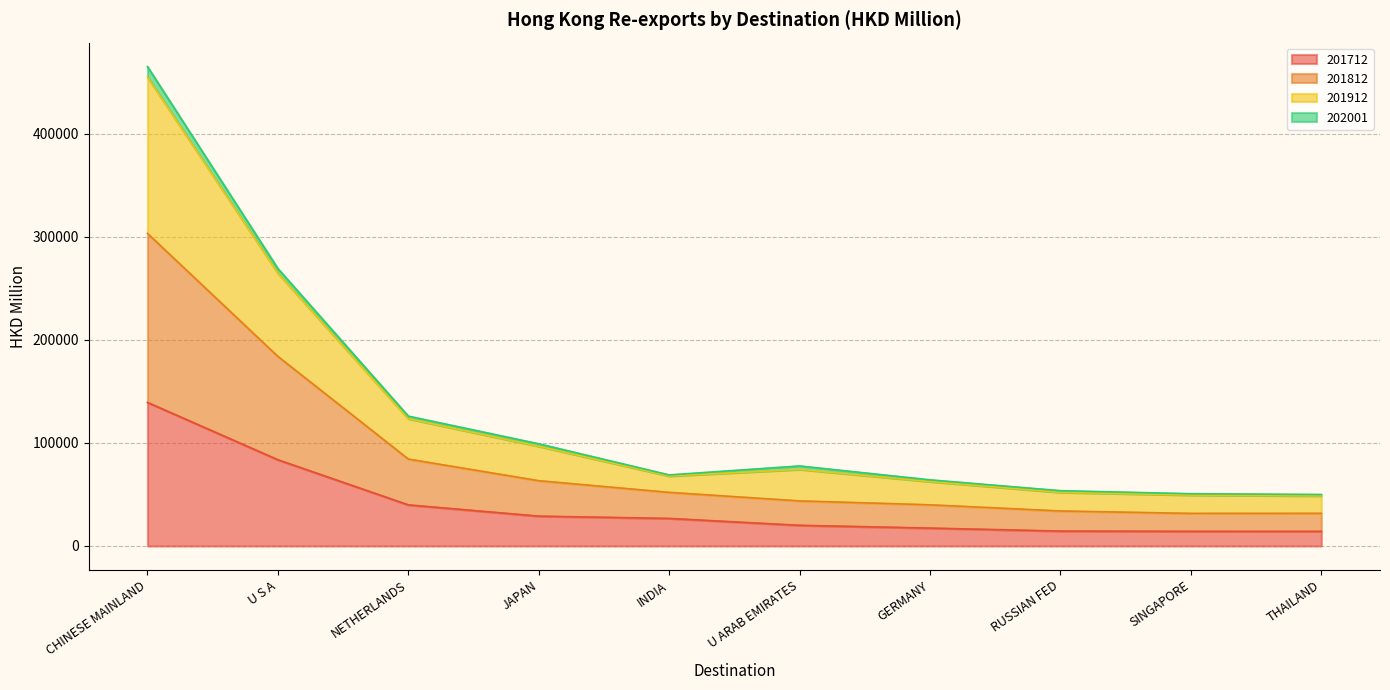

At which category is the sum across all series the highest?

CHINESE MAINLAND